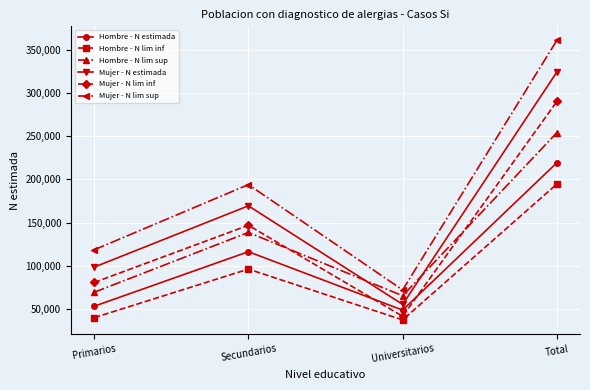

What is the label of the 4th point from the right?

Primarios